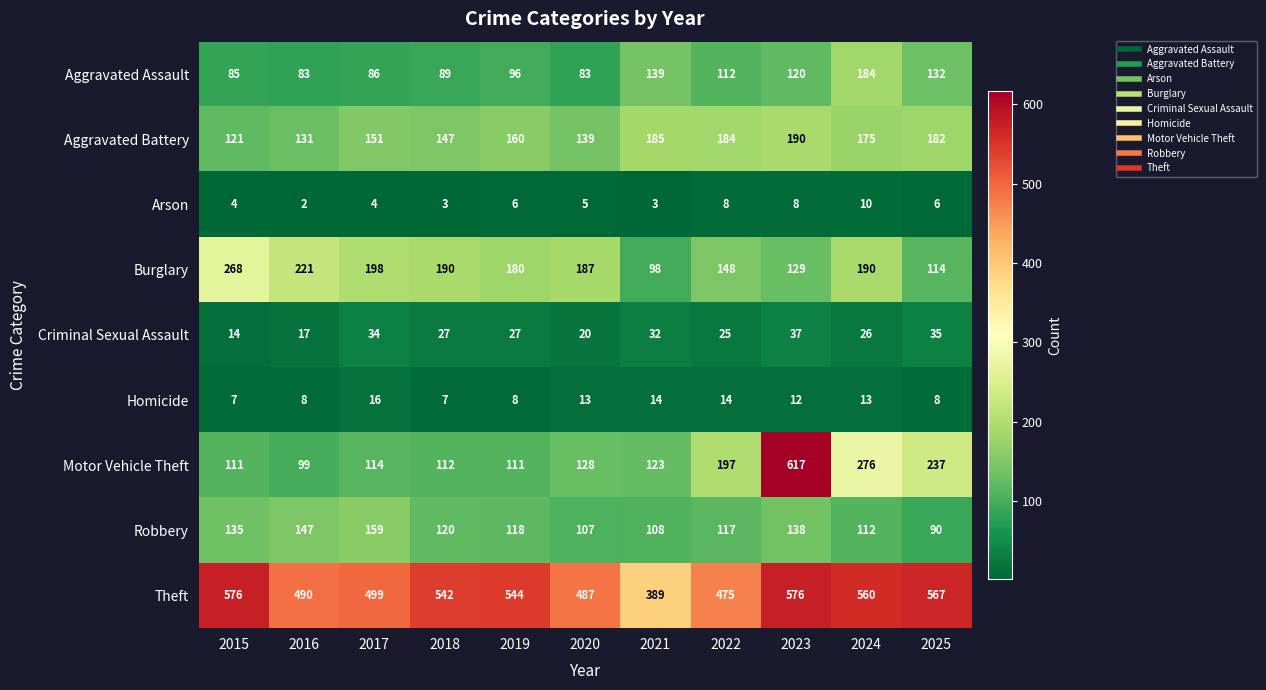

Where is Homicide nearest to the value 11?

2023